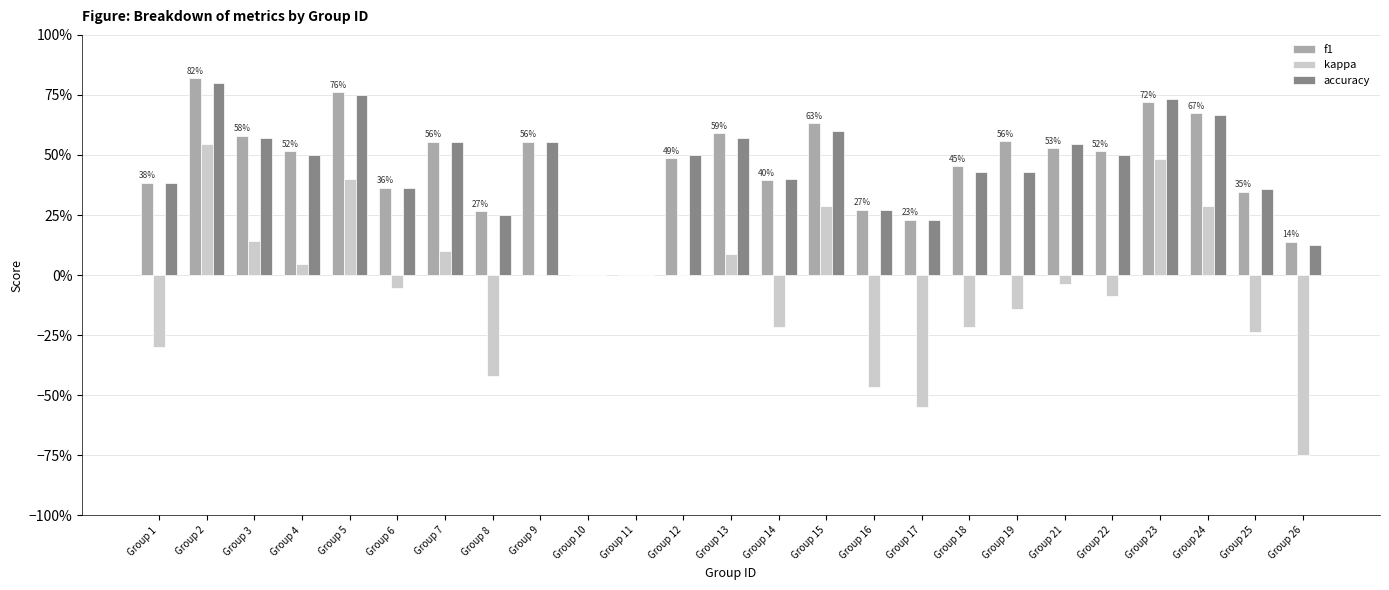

Are the bars grouped side by side (vs. stacked)?

Yes